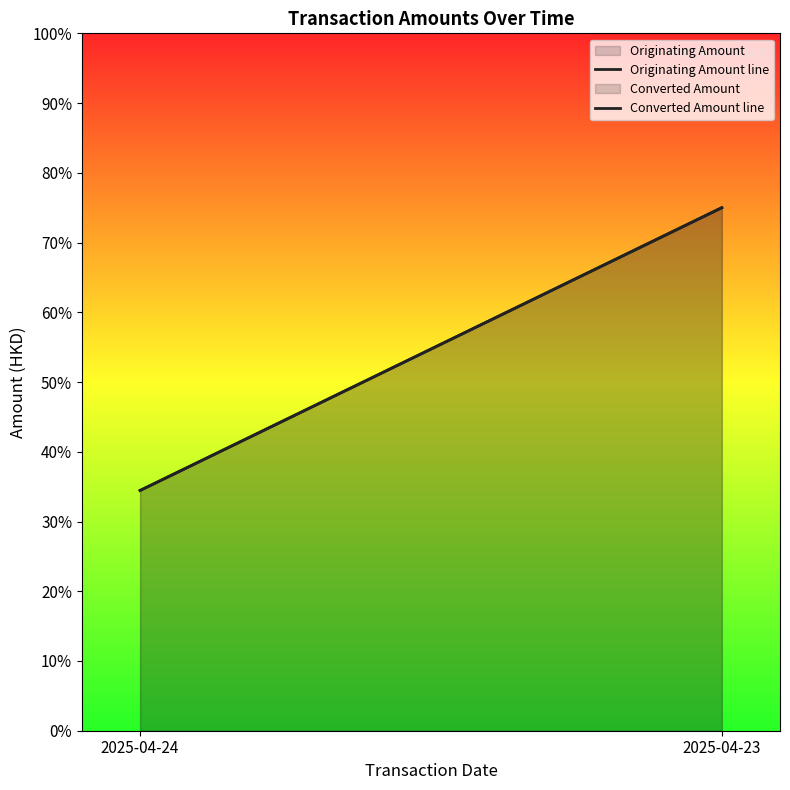

Which series changed the most between 2025-04-24 and 2025-04-23?

Originating Amount line